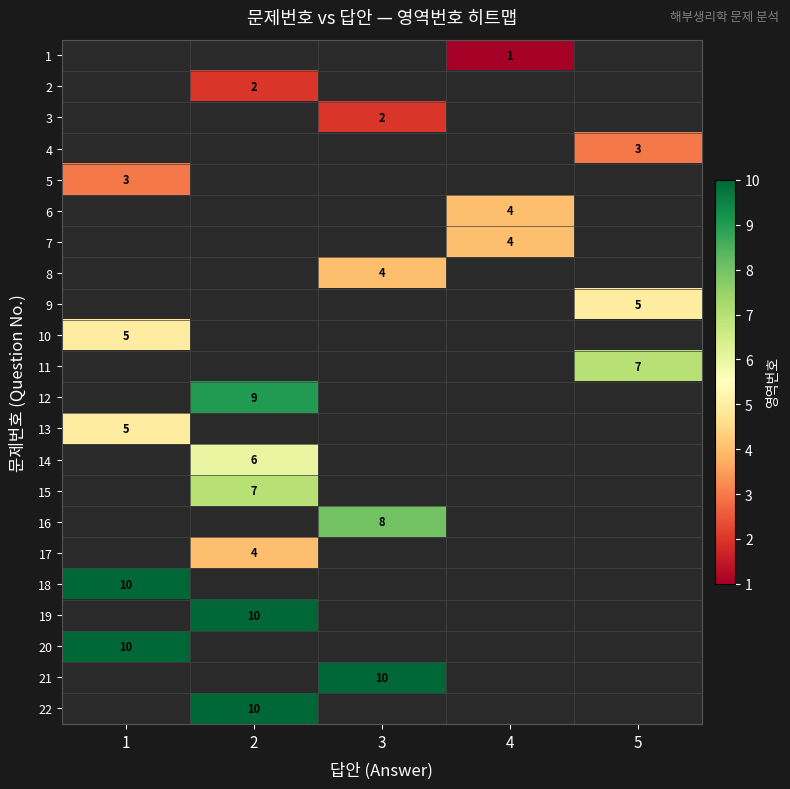

The value of 19 at 2 is 10. True or false?

True